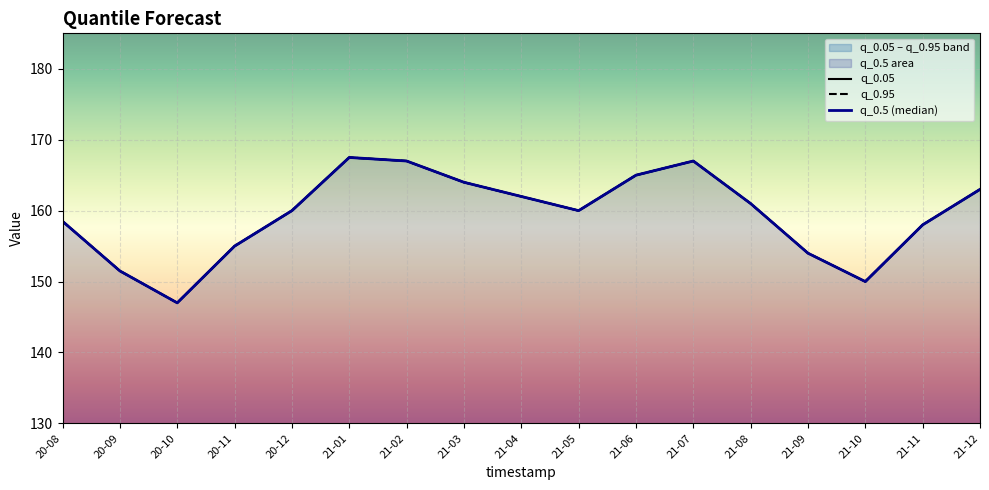

How many interior local valleys does the q_0.95 series have?

3